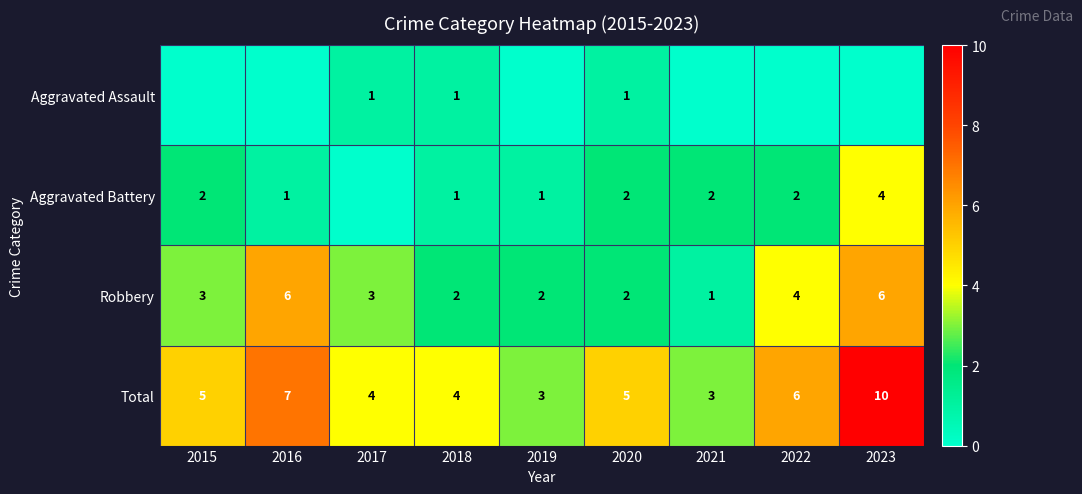

At which category is the sum across all series the highest?

2023